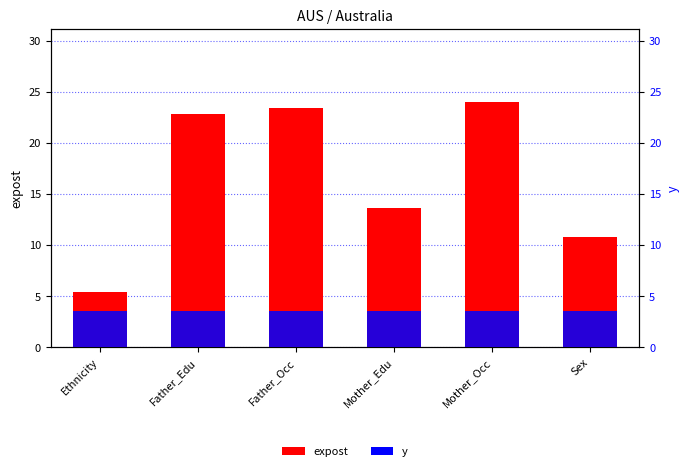

Reading right to left, extract all data points from this chart.

expost: 10.8	23.9	13.6	23.4	22.8	5.4
y: 3.6	3.6	3.6	3.6	3.6	3.6